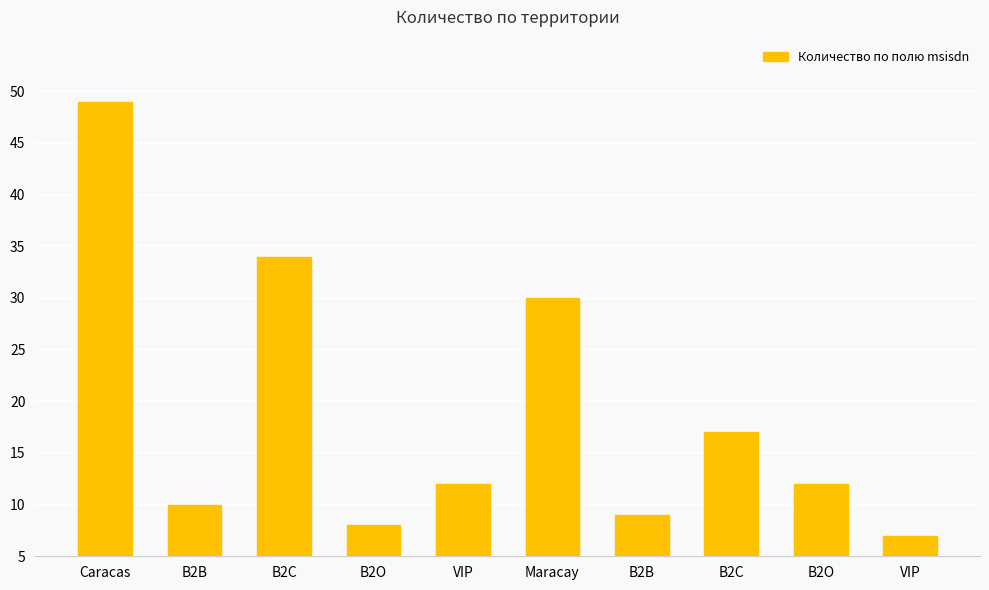

Are the bars grouped side by side (vs. stacked)?

No